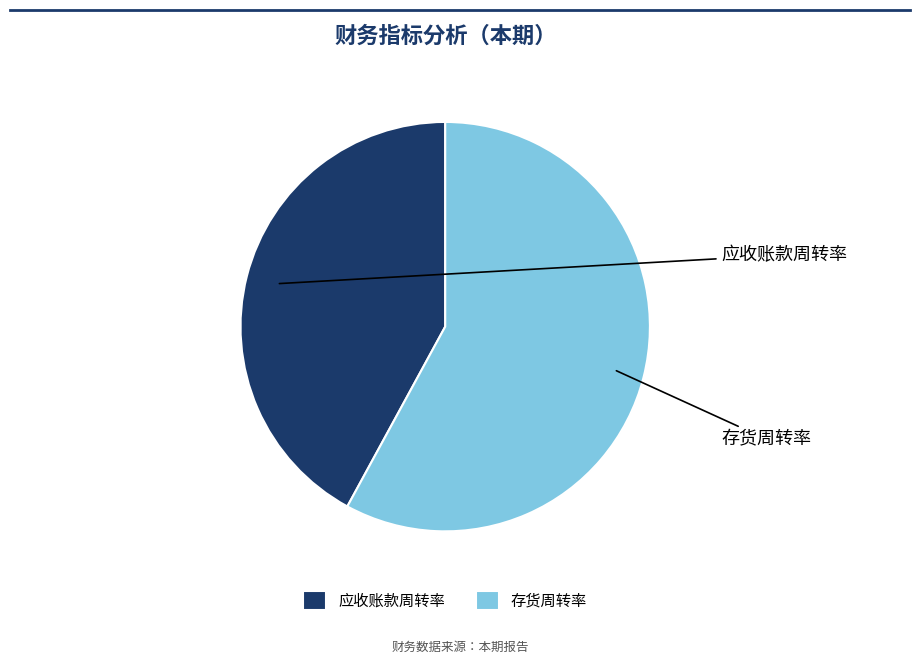

How many slices are in this pie chart?

2